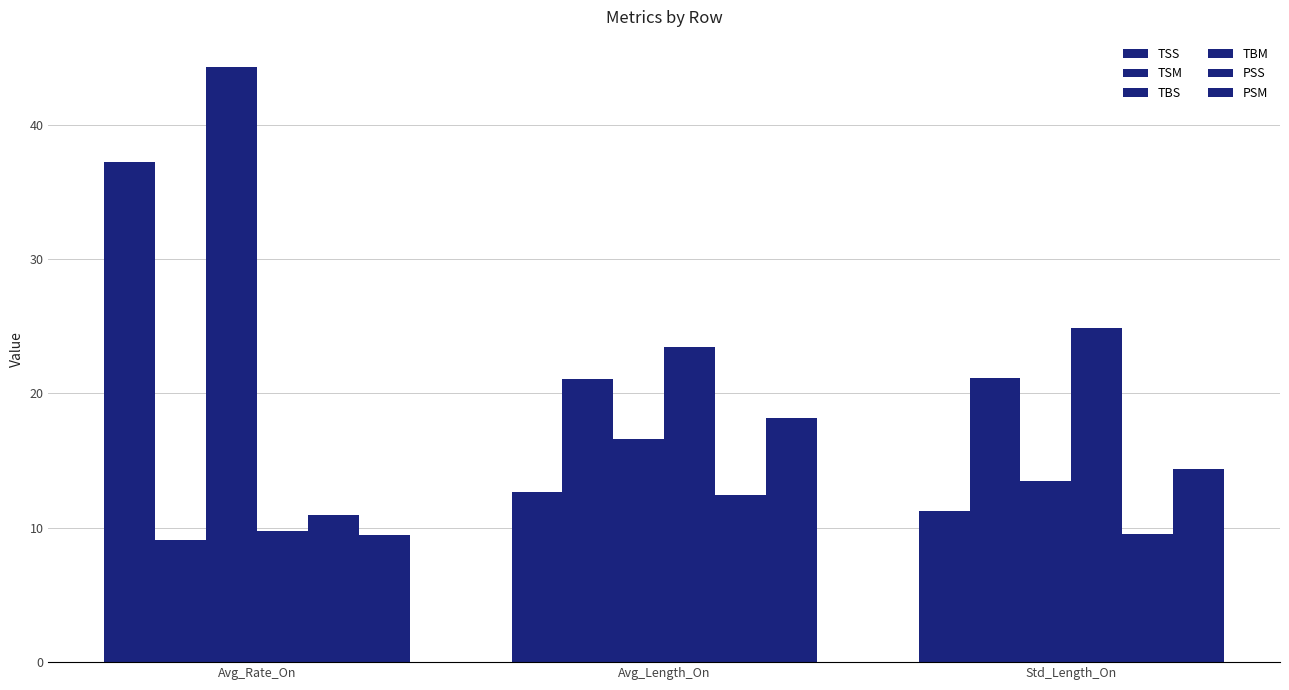

Does the chart contain stacked bars?

No